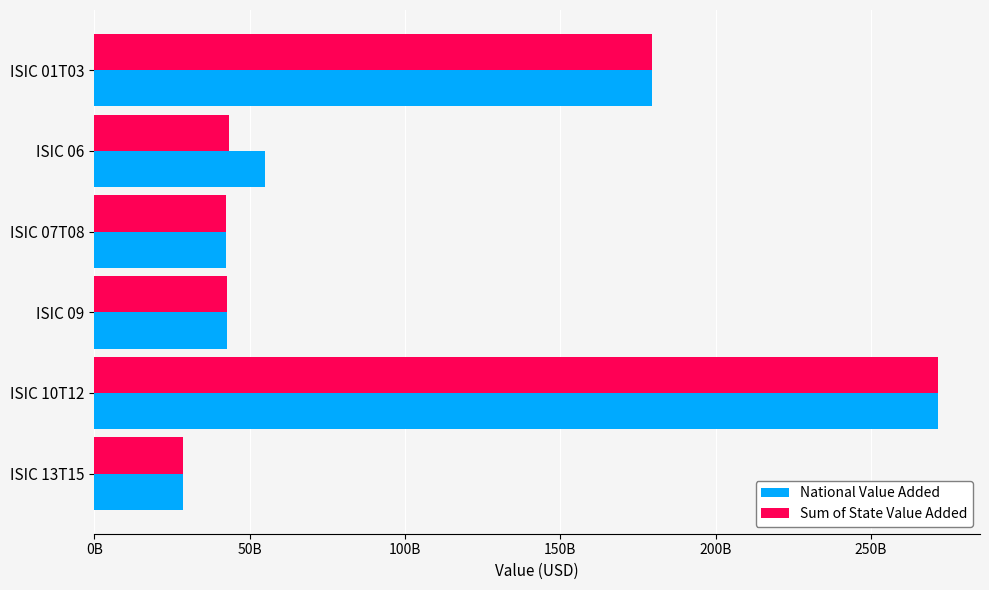

Does the chart contain any negative values?

No